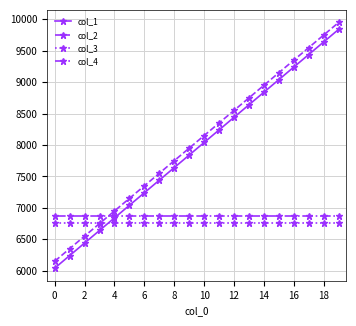

What is the value of the col_4 point at the 20th from the left?

6875.8